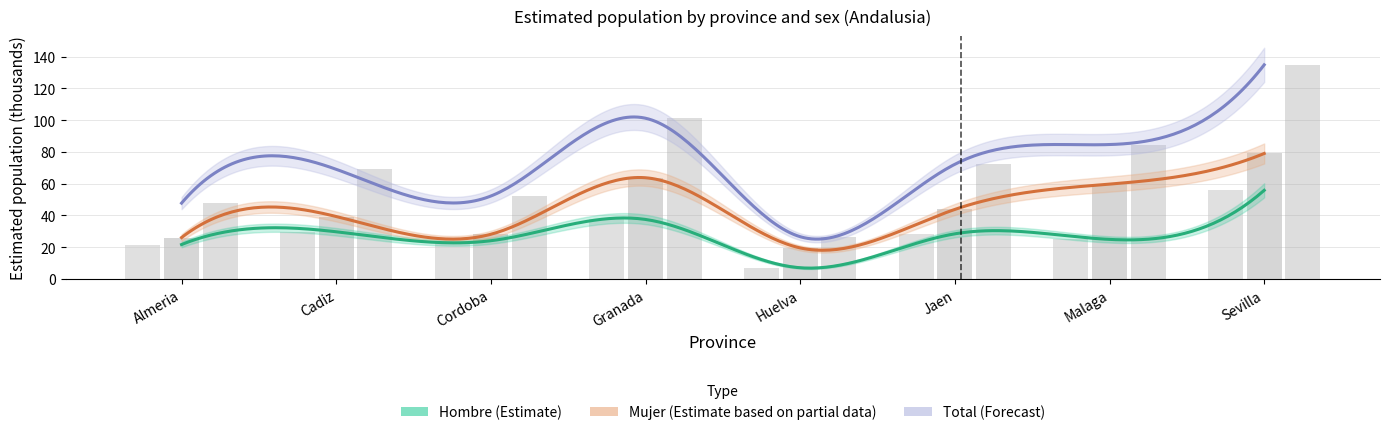

What value does the Mujer_n series have at Almeria?

26.1